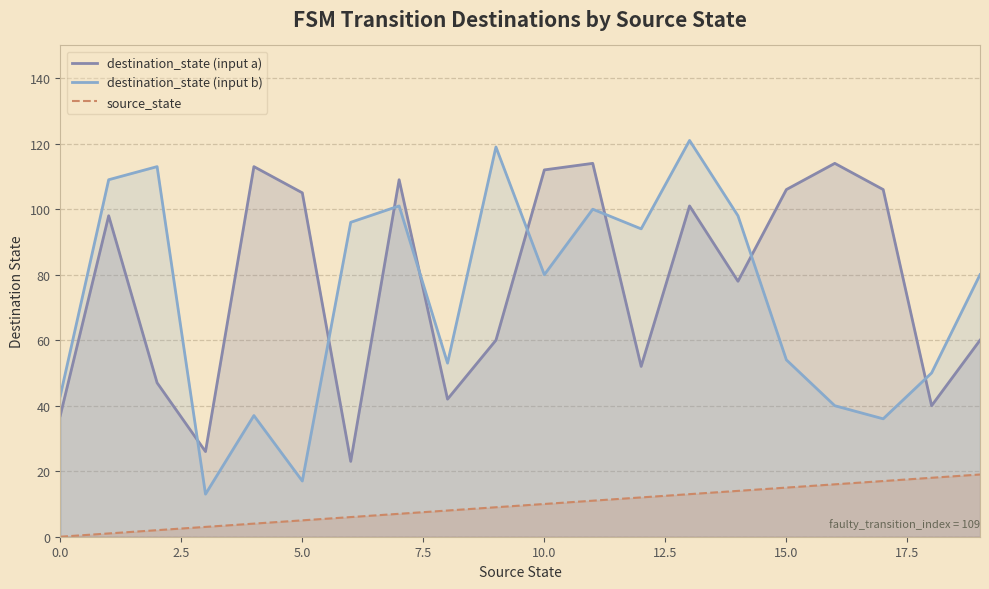

What is the sum of the source_state values at 0.0 and 9?

9